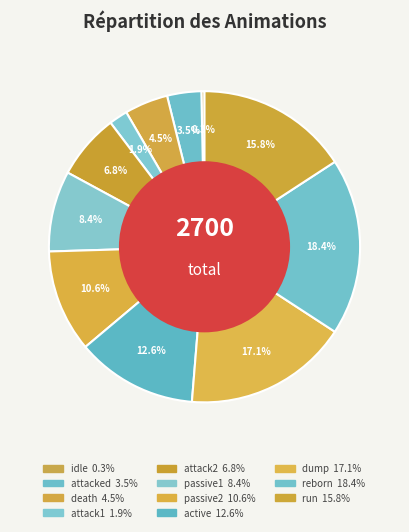

How many segments does this pie chart have?

11